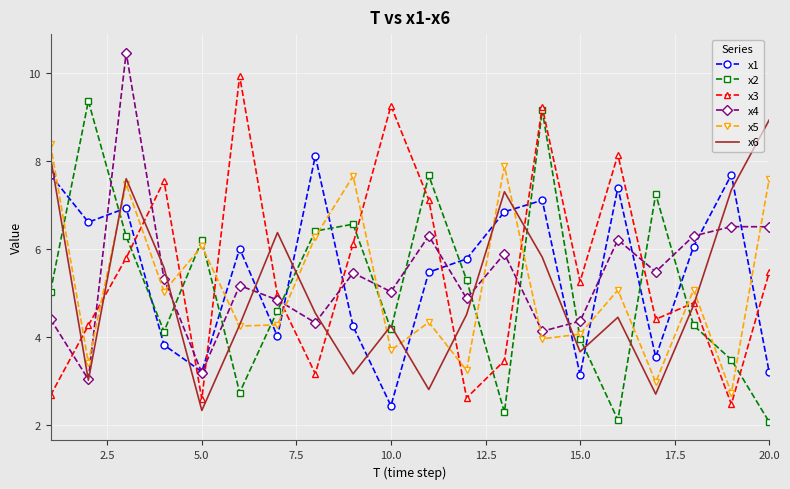

How many interior local peaks does the x5 series have?

7